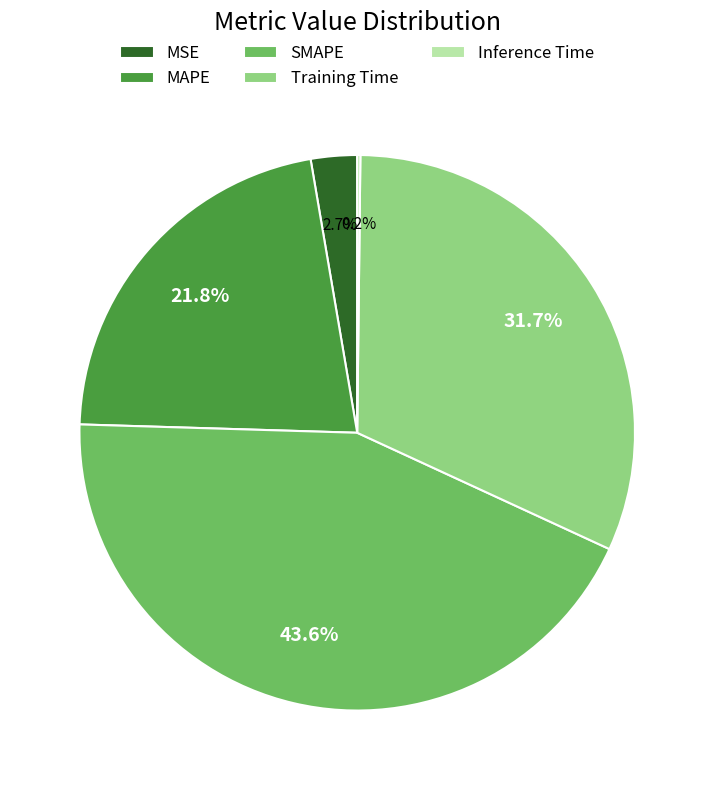

Is there any slice that represents more than half of the pie?

No